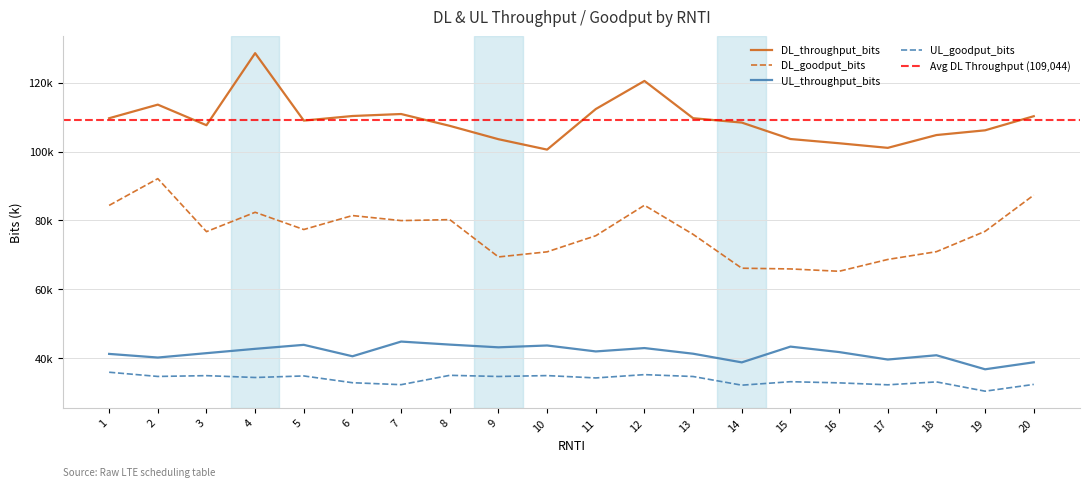

What is the difference between the maximum and second lowest values in the UL_throughput_bits series?

6048